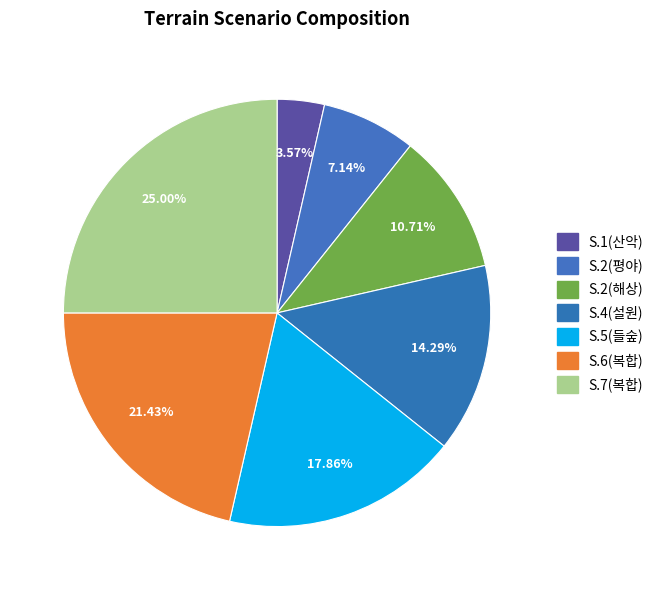

How many slices are in this pie chart?

7